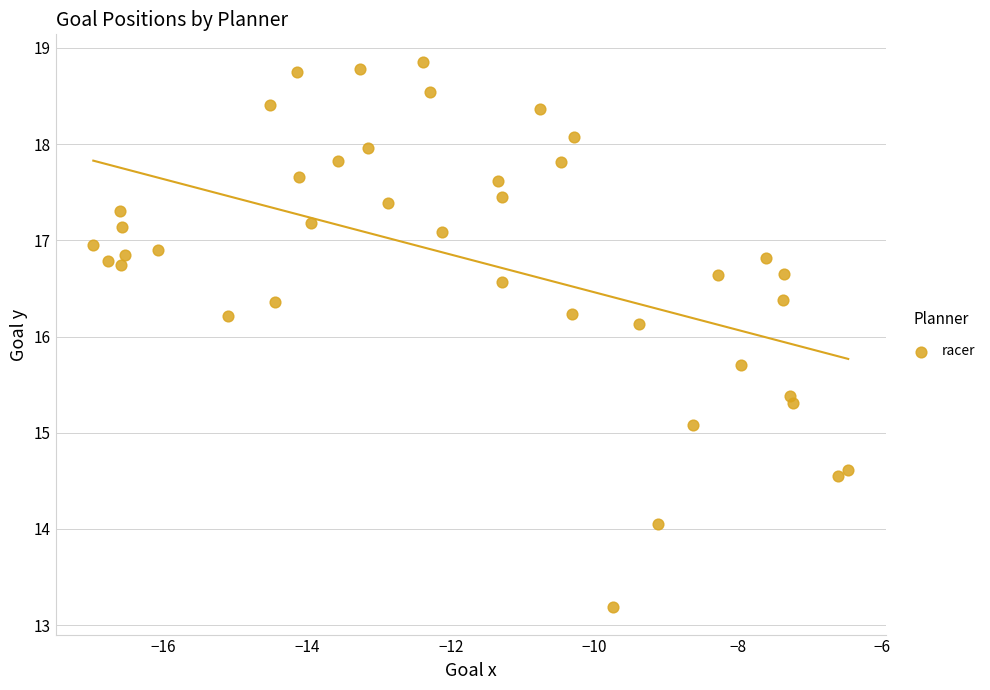

What is the range of Y values (max minus min)?

5.7